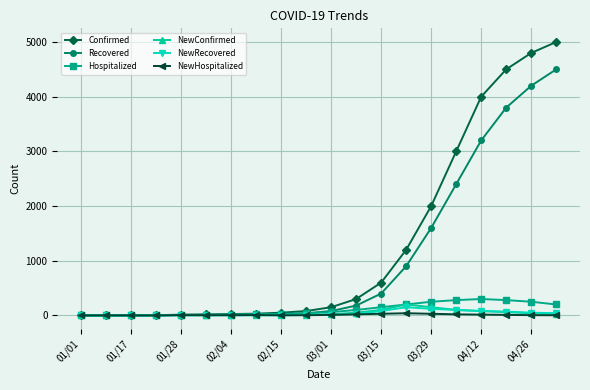

Which series has the widest spread of values?

Confirmed